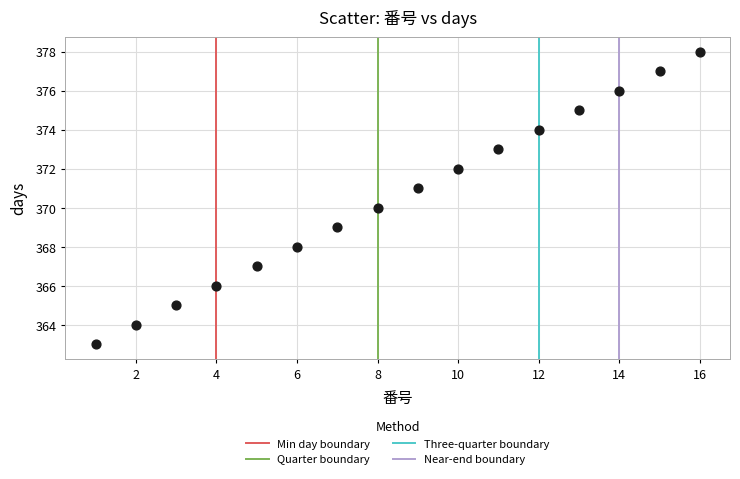

What is the range of X values (max minus min)?

15